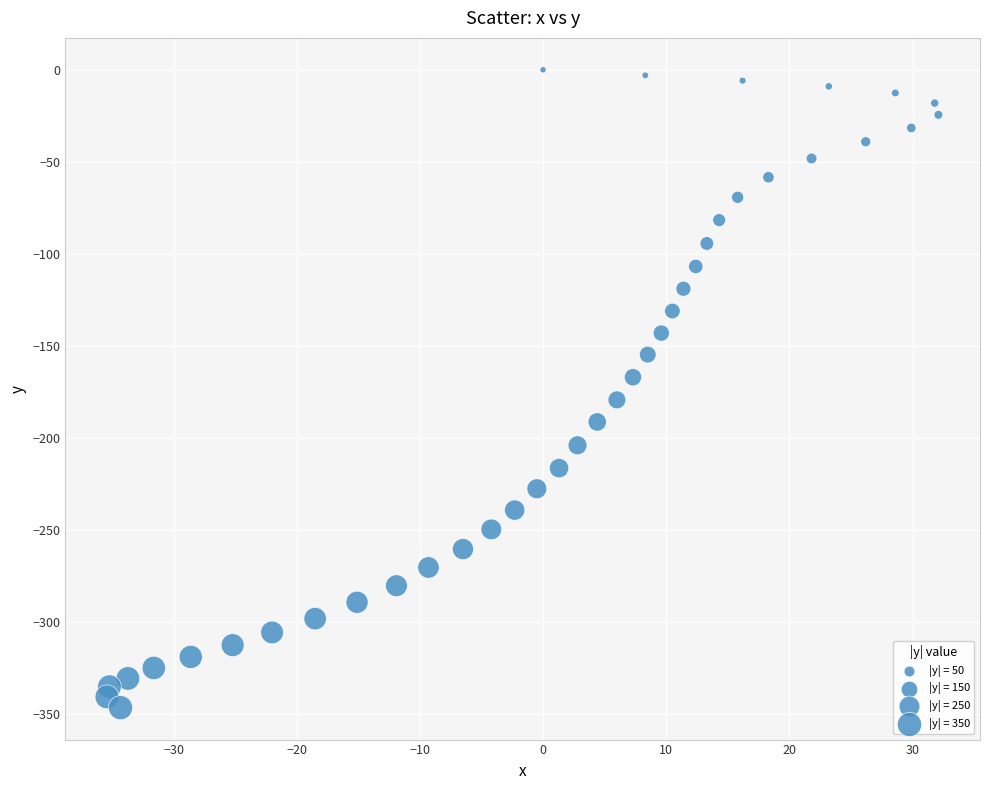

What is the range of Y values (max minus min)?

346.7